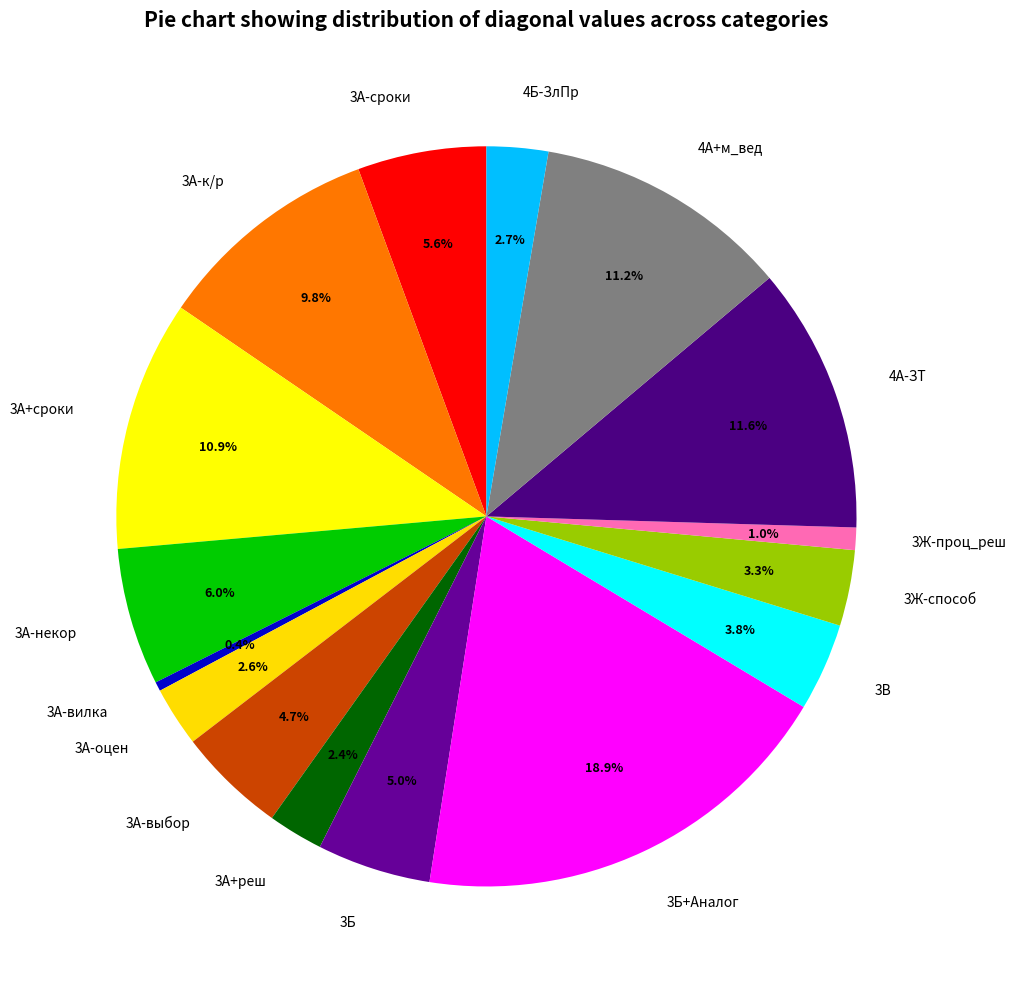

Does 4Б-ЗлПр account for over 50% of the chart?

No